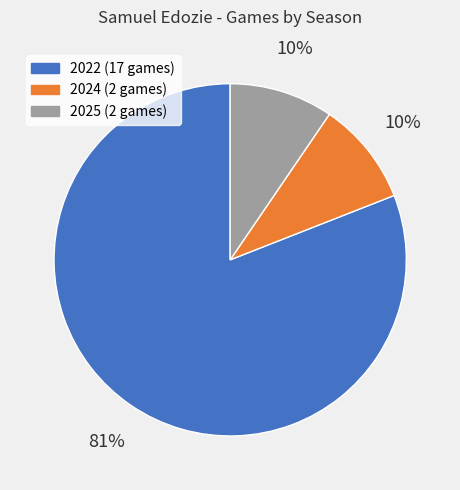

Which category accounts for the majority?

2022